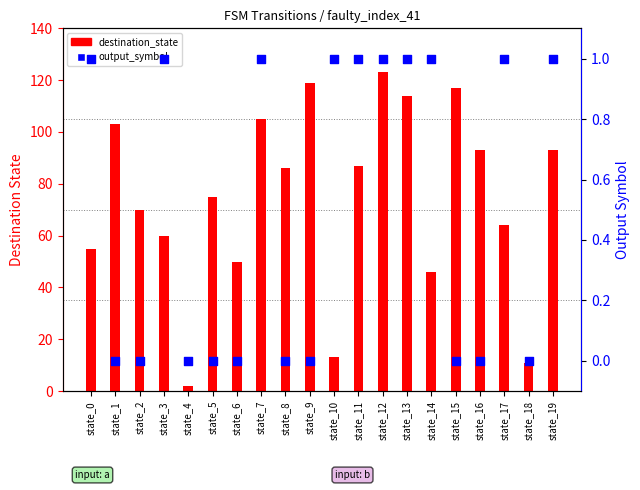

Which series contains the highest Y value?

destination_state